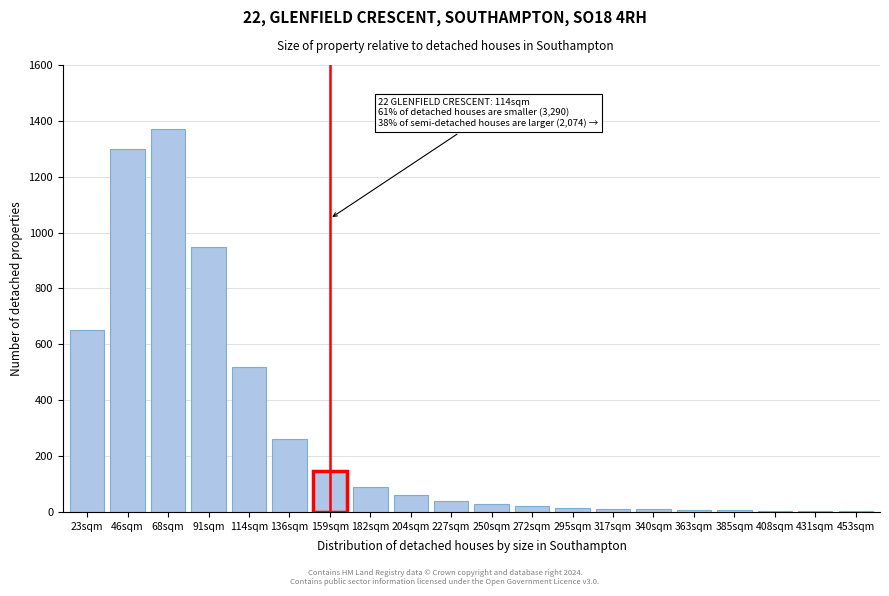

At which category does the chart reach its peak across all series?

68sqm